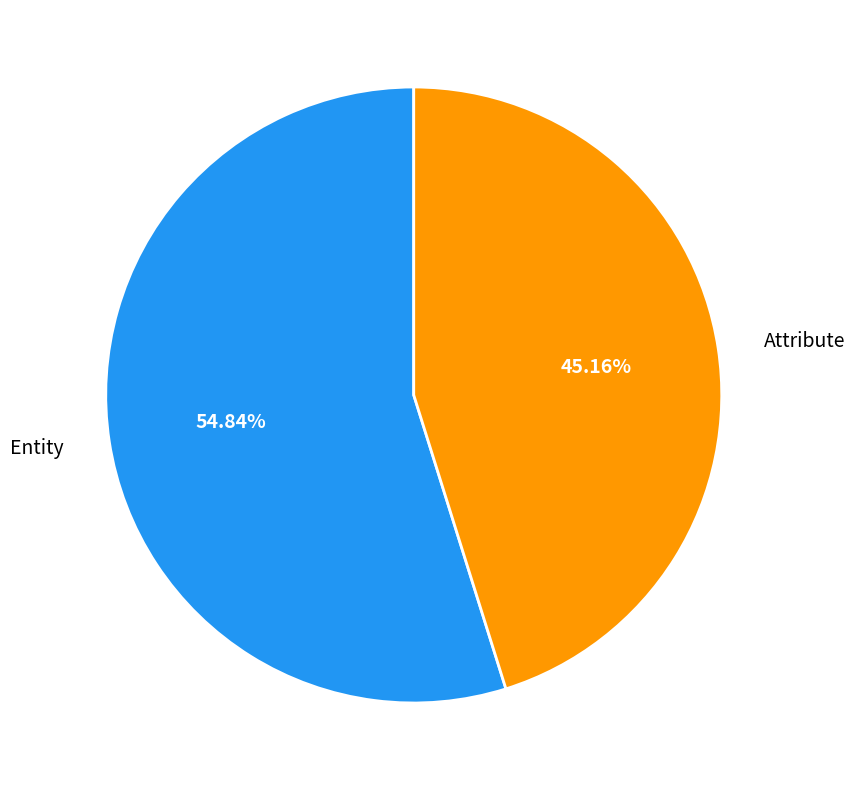

How many slices are in this pie chart?

2